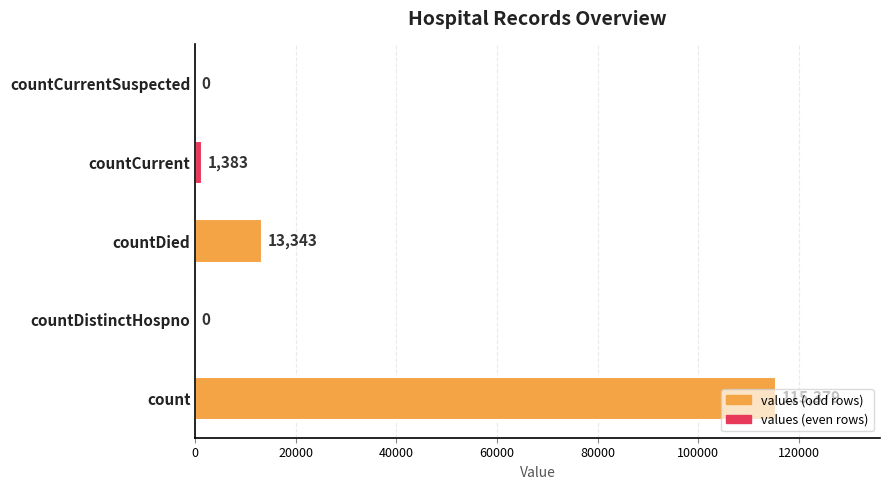

Are the bars horizontal?

Yes